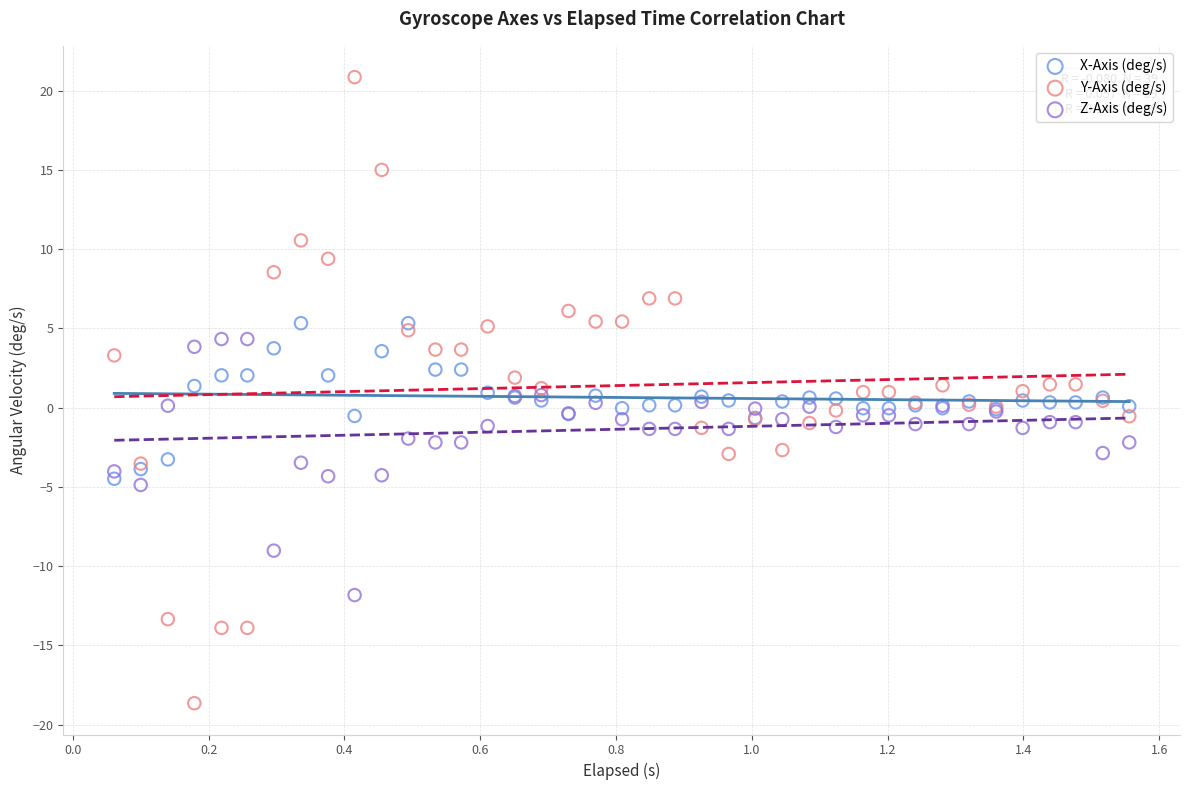

Which series has the largest Y range (max minus min)?

Y-Axis (deg/s)